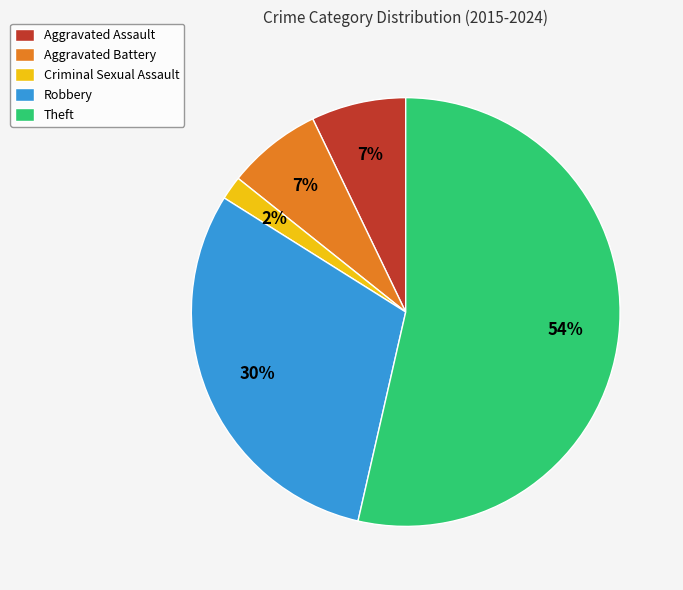

To the nearest percent, what is the difference between the Aggravated Assault and Robbery slice percentages?

23%